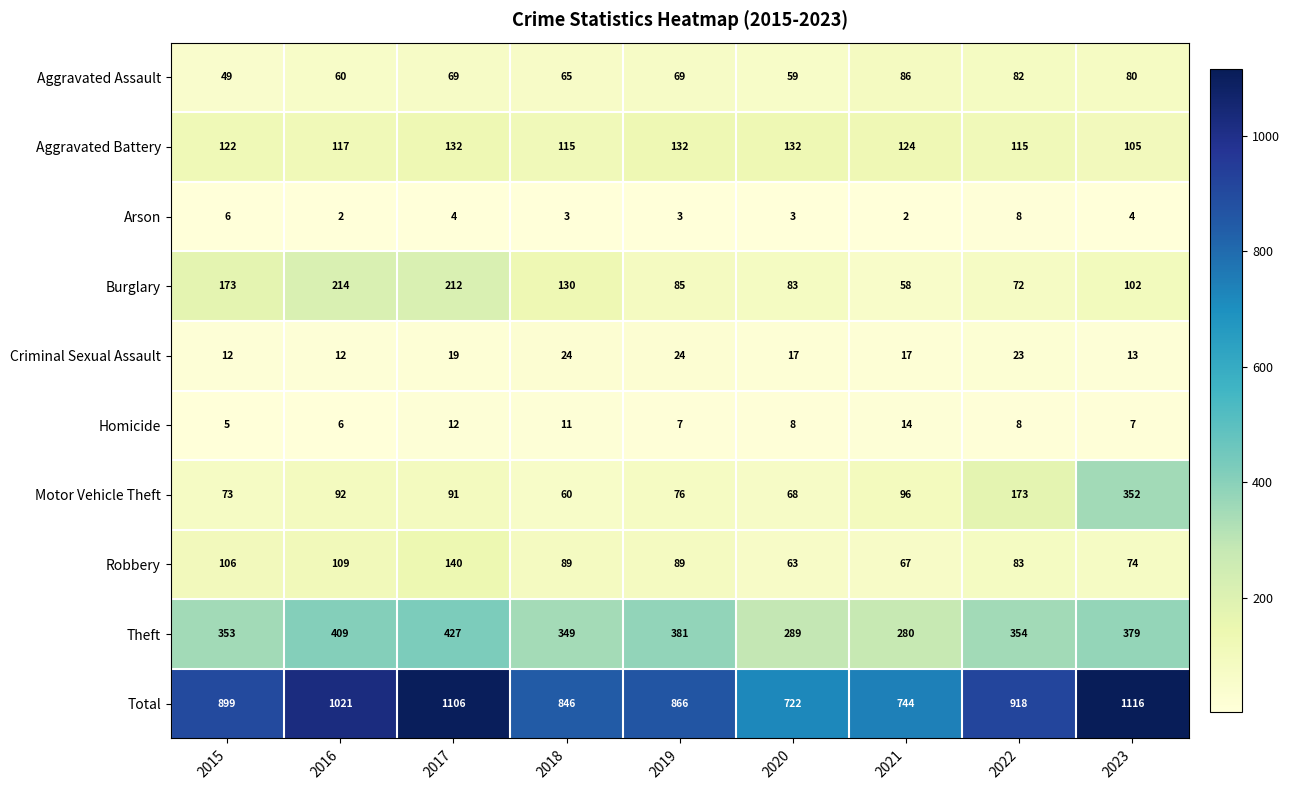

Which category has the highest value across all series?

2023